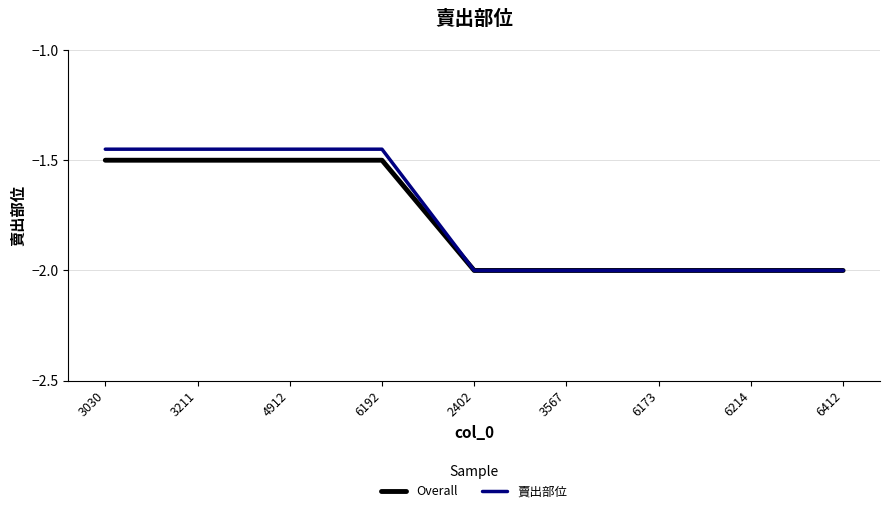

What position from the left is 6214?

8